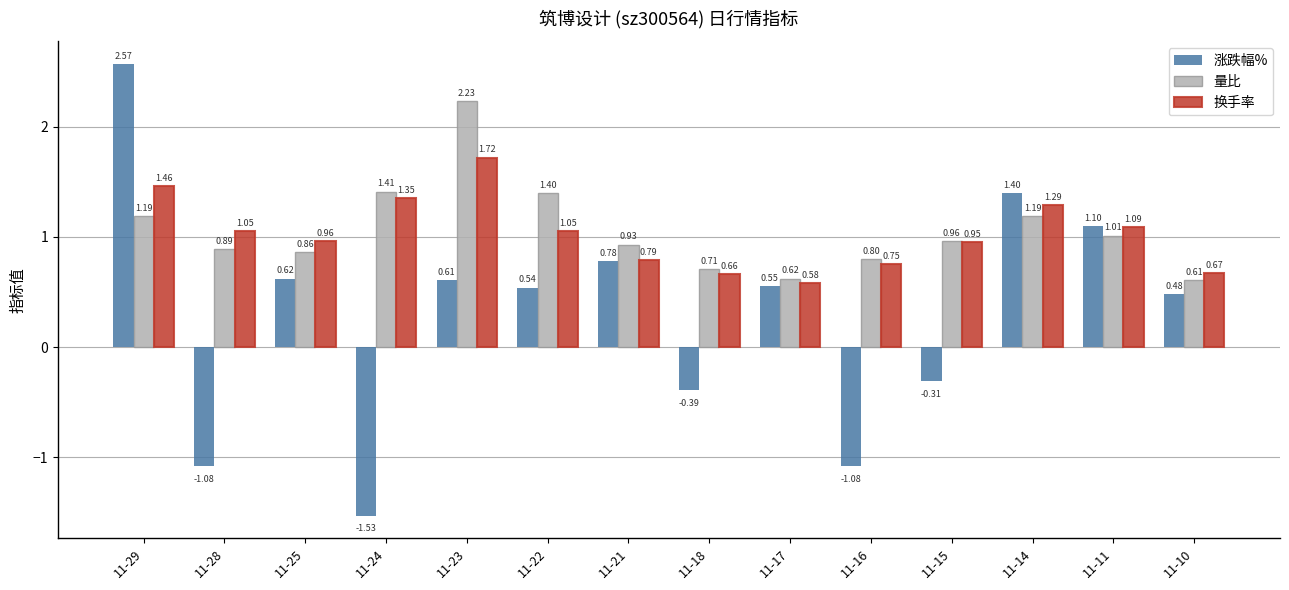

Between 11-28 and 11-25, which series saw the biggest shift?

涨跌幅%